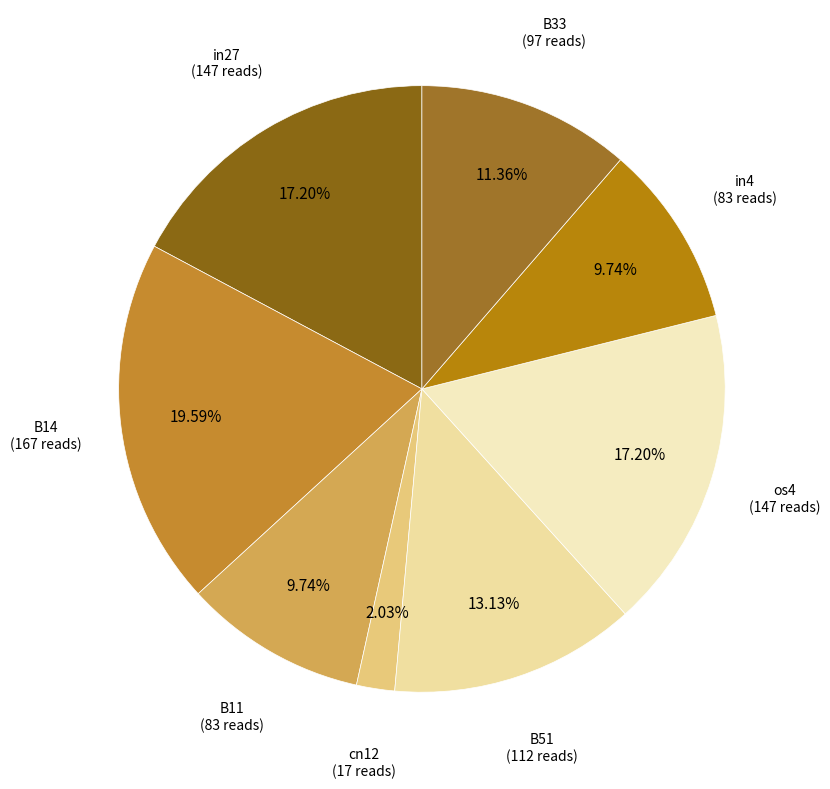

Count the number of slices in the pie.

8